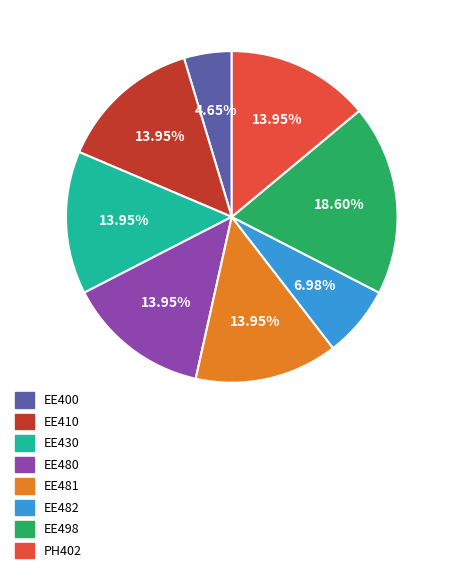

Is the sum of EE481 and EE430 greater than half?

No